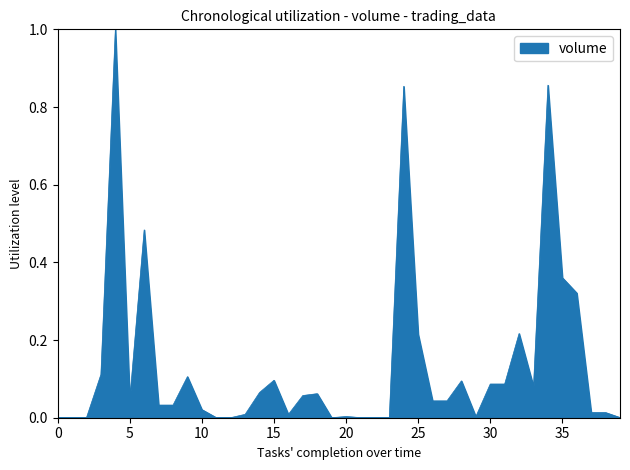

What is the difference between the maximum and second lowest values?

1.0